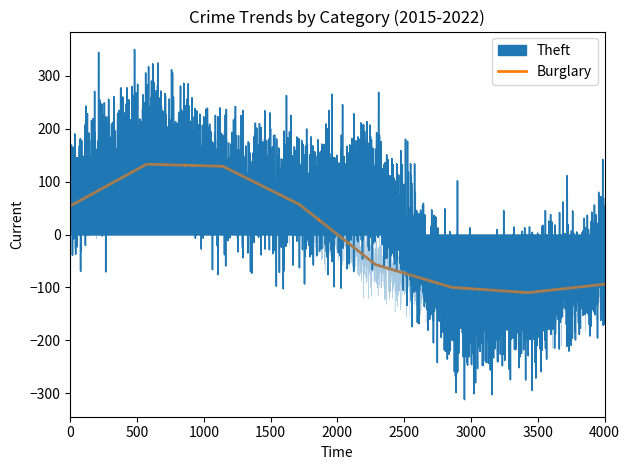

What is the value of the 6th point from the left?

-100